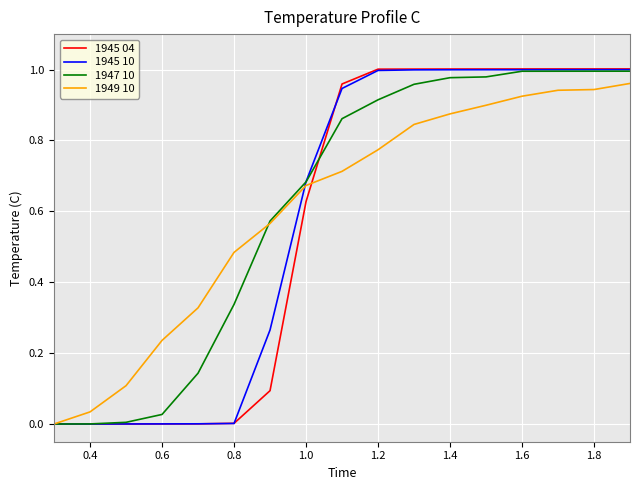

Is this an area chart (filled region under the line)?

No